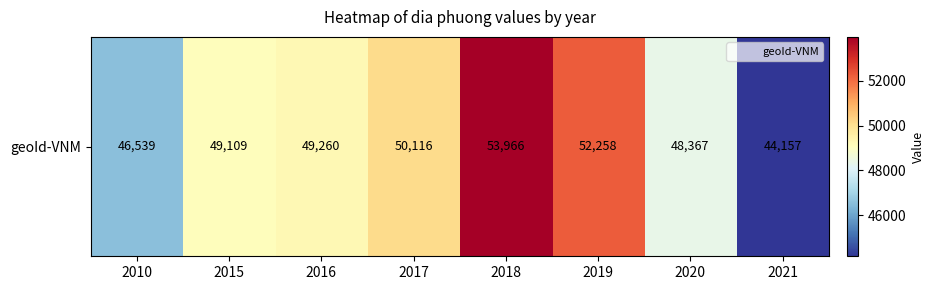

What is the smallest value displayed?

44157